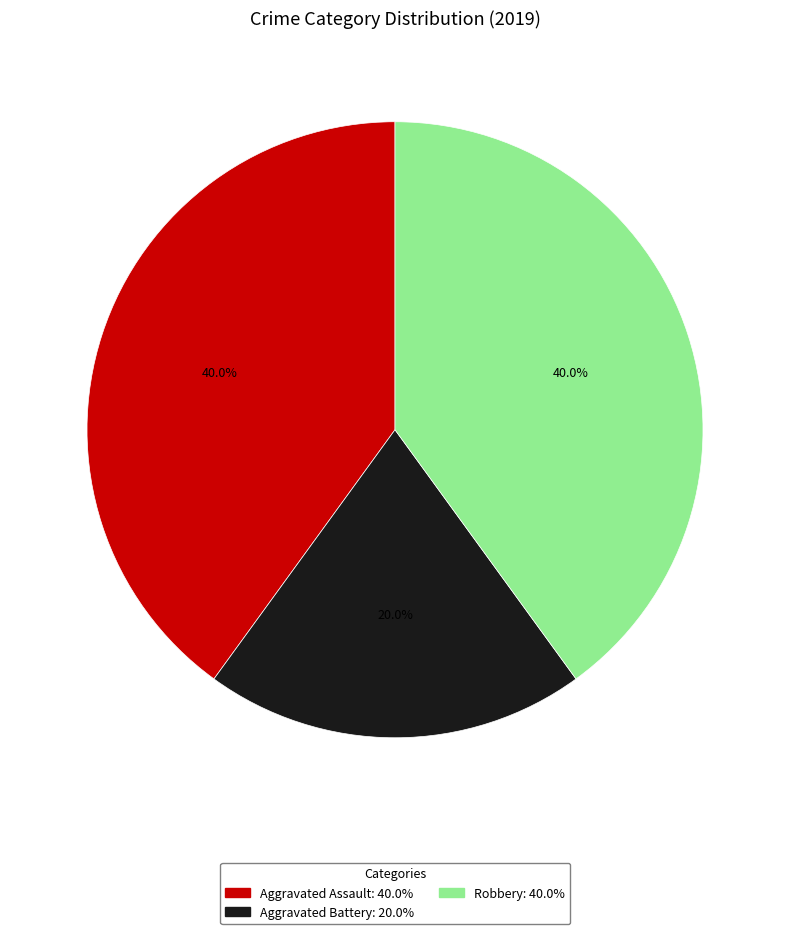

What is the smallest slice in the pie chart?

Aggravated Battery